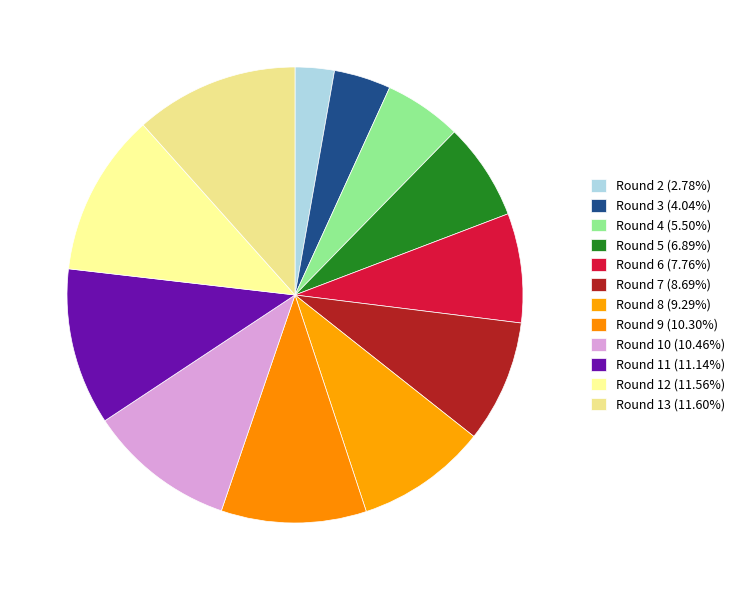

Is it true that Round 7 is 17% of the pie?

False